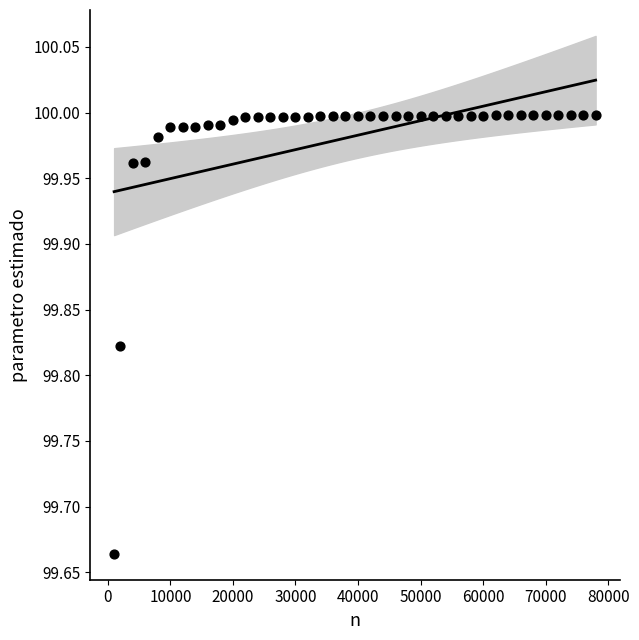

What is the range of Y values (max minus min)?

0.3